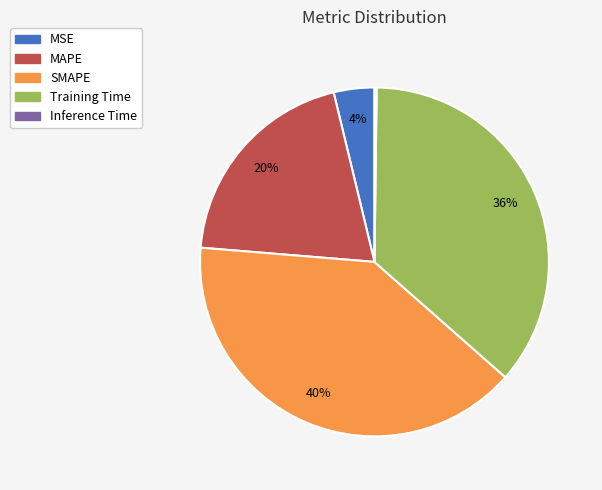

Which slice is the largest?

SMAPE